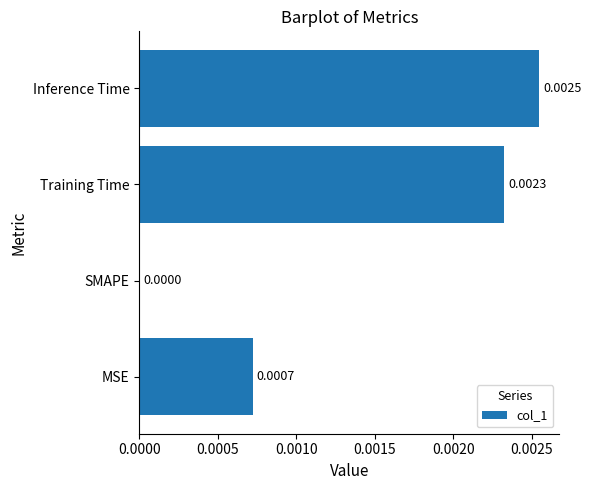

Count the number of categories in the chart.

4